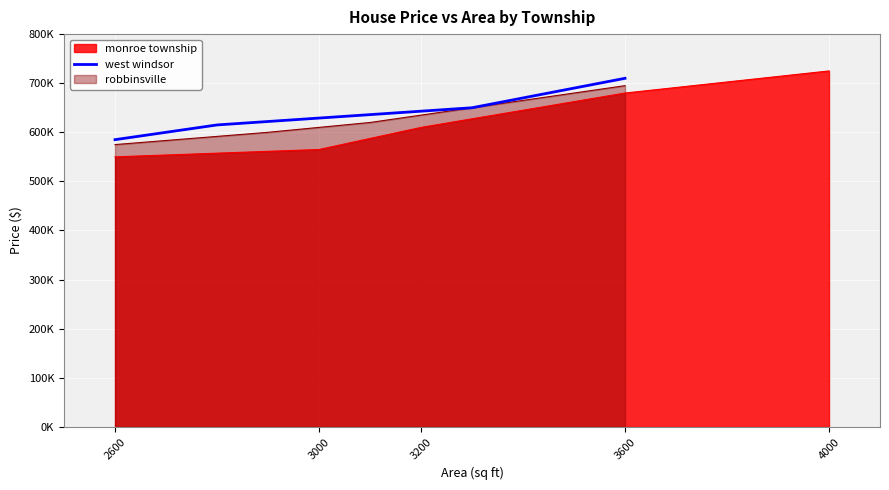

The chart shows a value of 585000 at 2600. True or false?

True